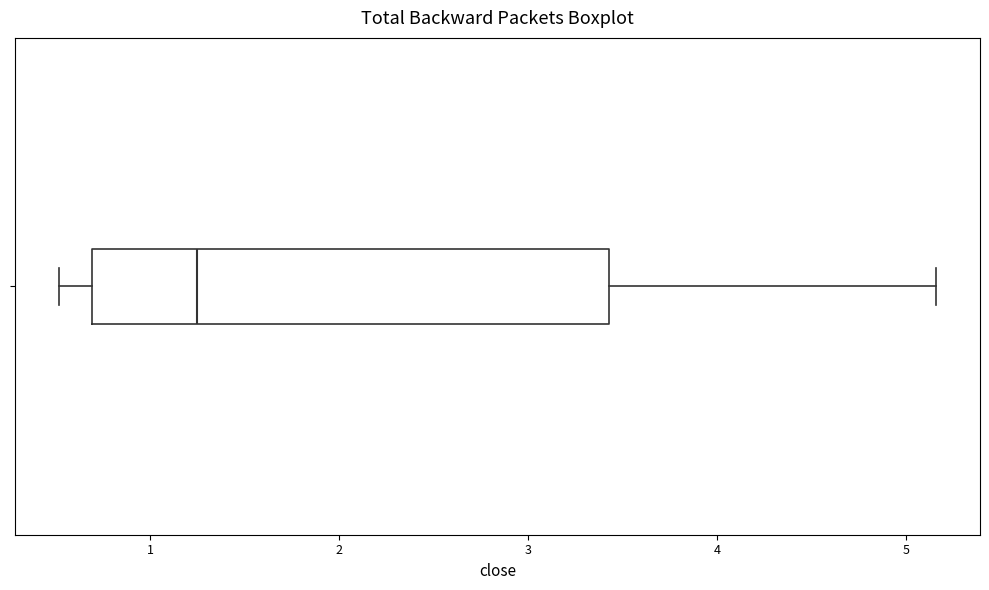

Where does the right whisker of the box end on the x-axis? The values are not printed on the chart, so give them approximately, as read against the axis.

5.2